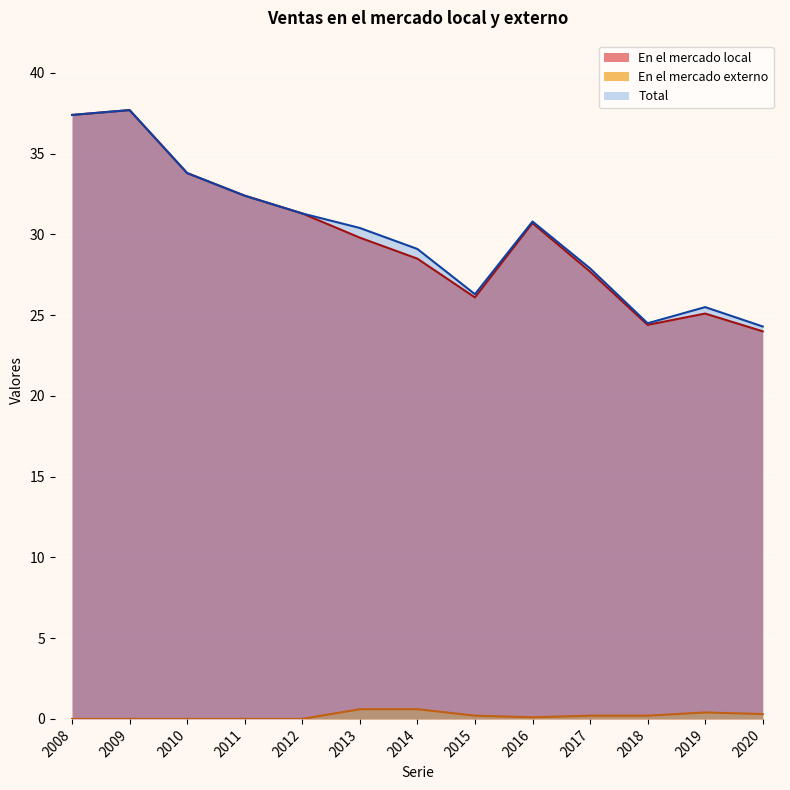

In Total, how many points are lower than both neighbors (excluding endpoints)?

2